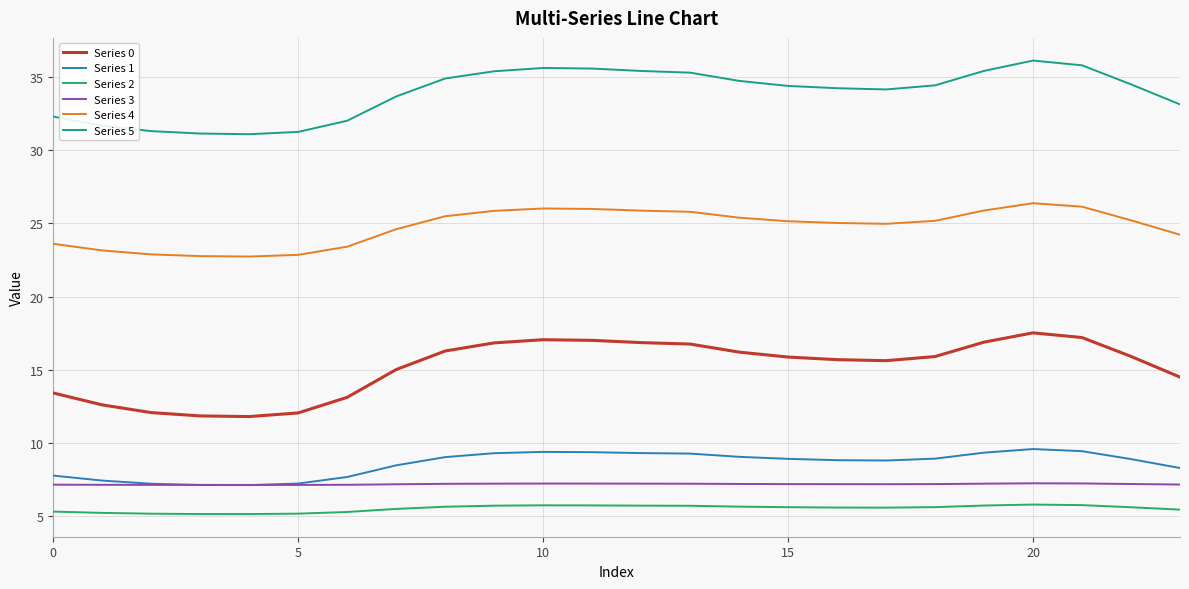

Which series has the largest total across all categories?

Series 5